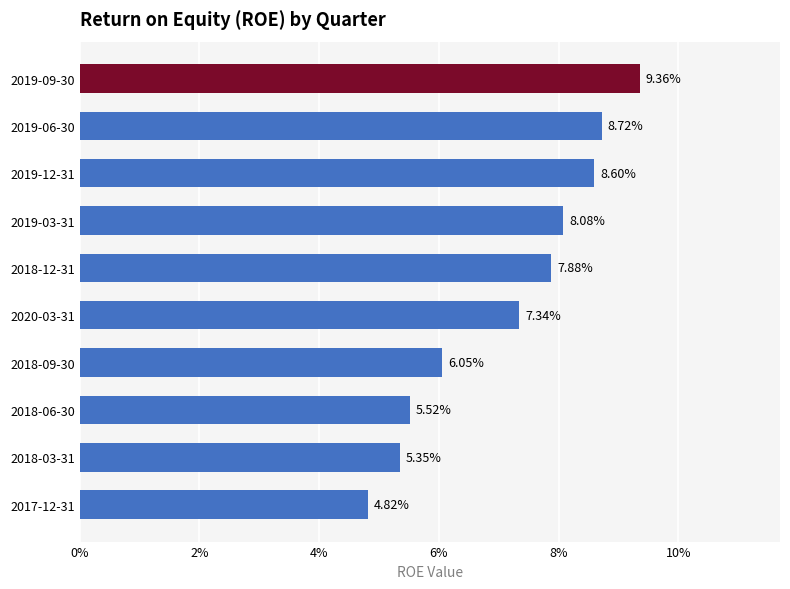

Are the bars grouped side by side (vs. stacked)?

No